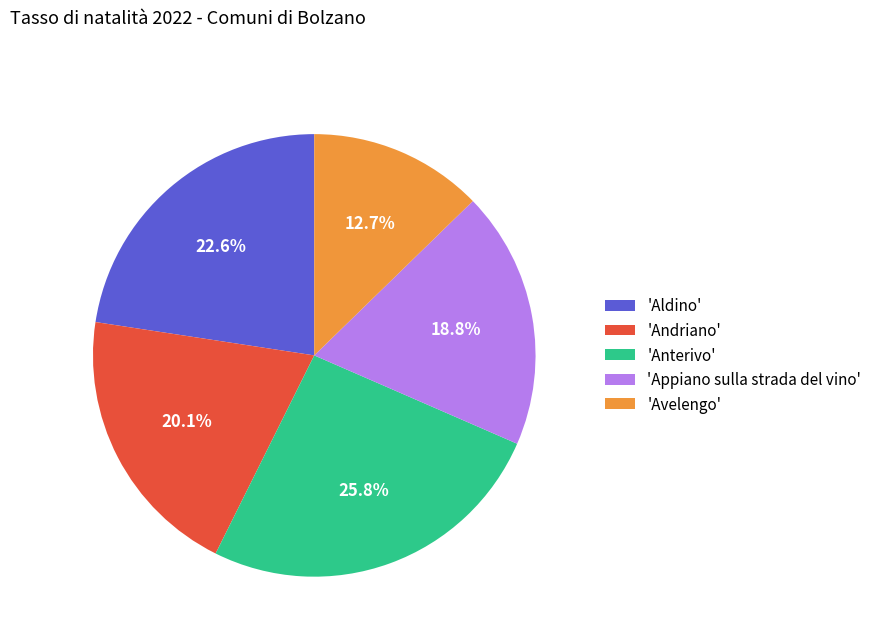

To the nearest percent, what is the average slice percentage?

20%